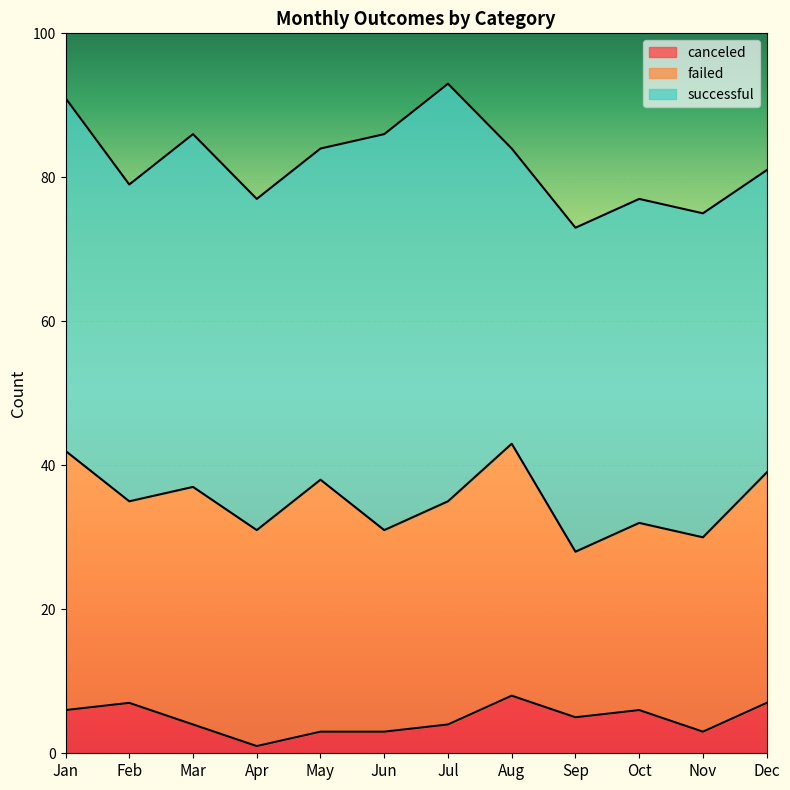

How many lines are shown in the chart?

3